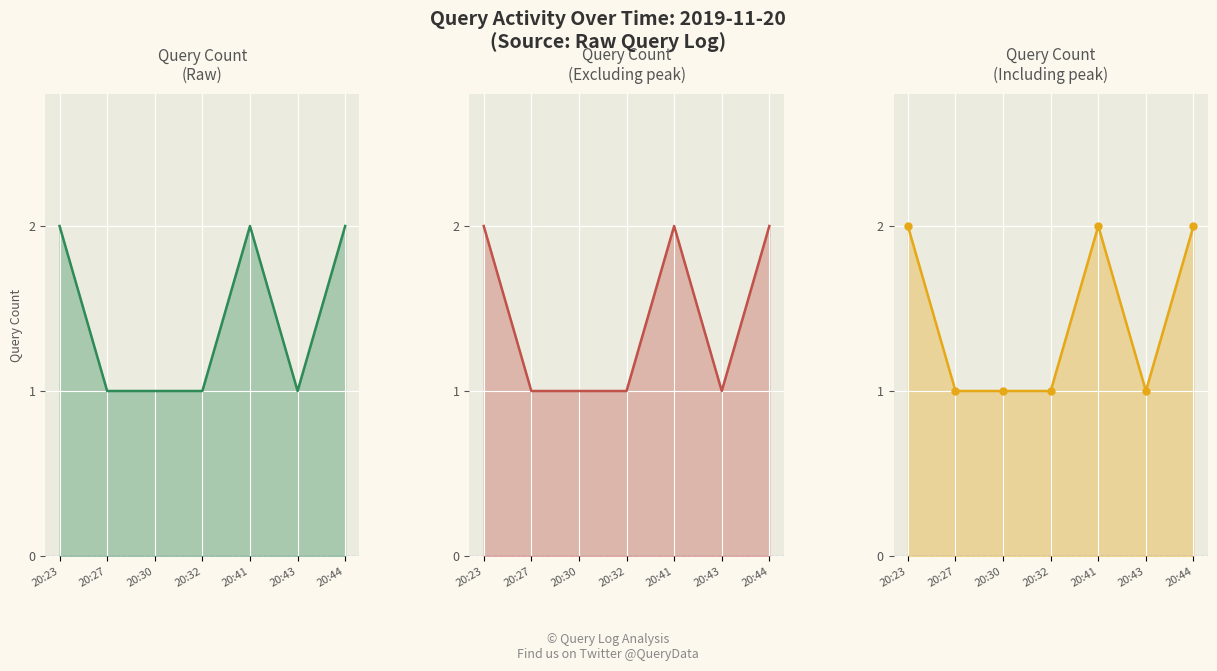

How many values are between 1 and 2?

7